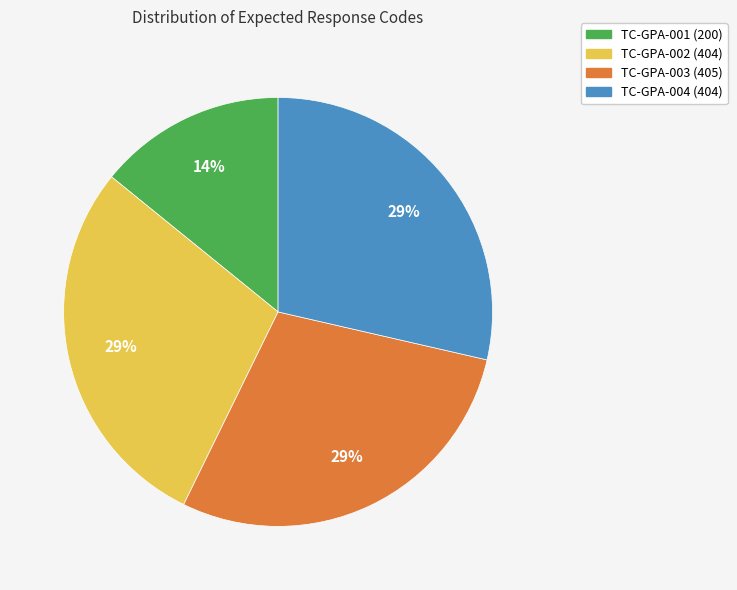

Is it true that TC-GPA-004 (404) is 35% of the pie?

False